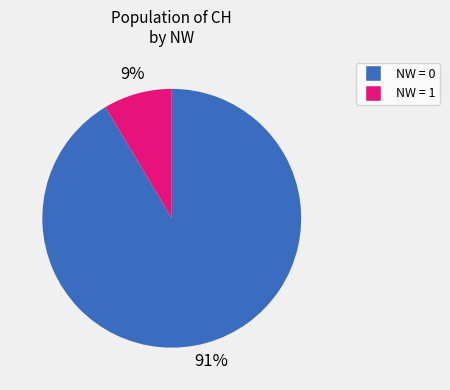

Is there any slice that represents more than half of the pie?

Yes